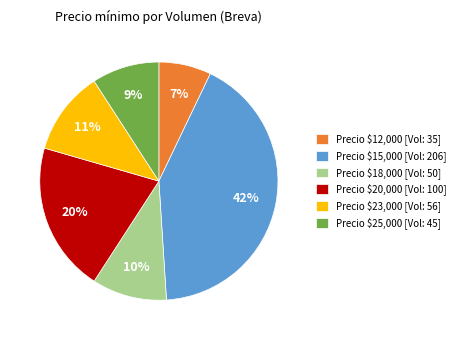

How many slices are in this pie chart?

6